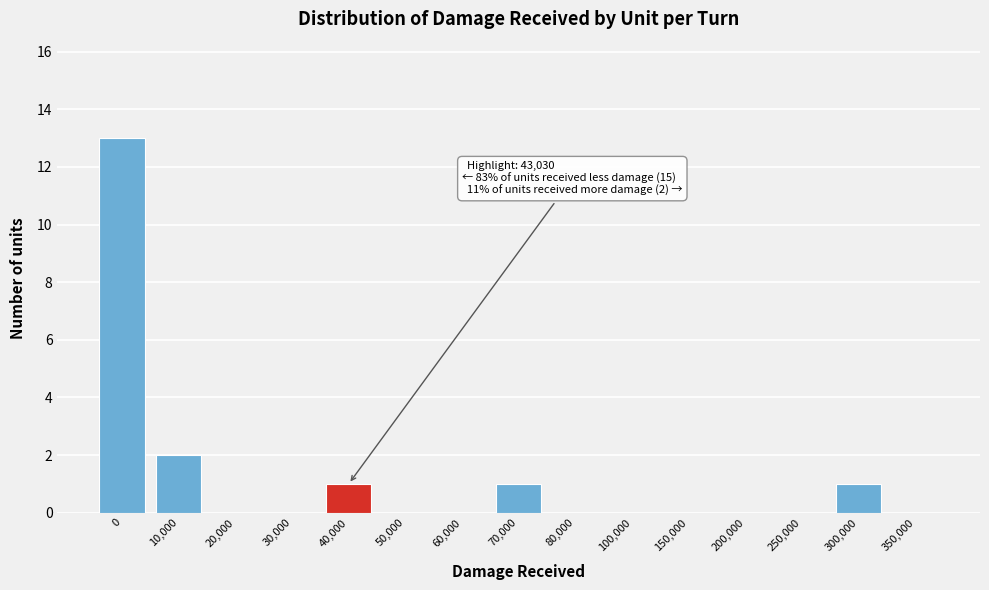

Reading left to right, what are all the values shown in this chart?

0=13	10,000=2	20,000=0	30,000=0	40,000=1	50,000=0	60,000=0	70,000=1	80,000=0	100,000=0	150,000=0	200,000=0	250,000=0	300,000=1	350,000=0